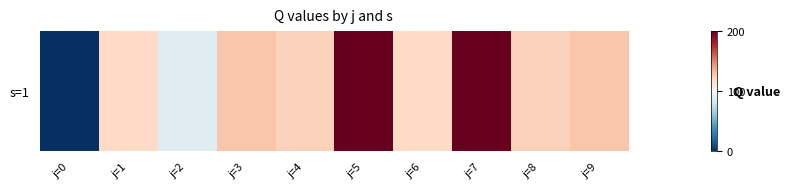

What is the difference between the second highest and second lowest values?

112.0